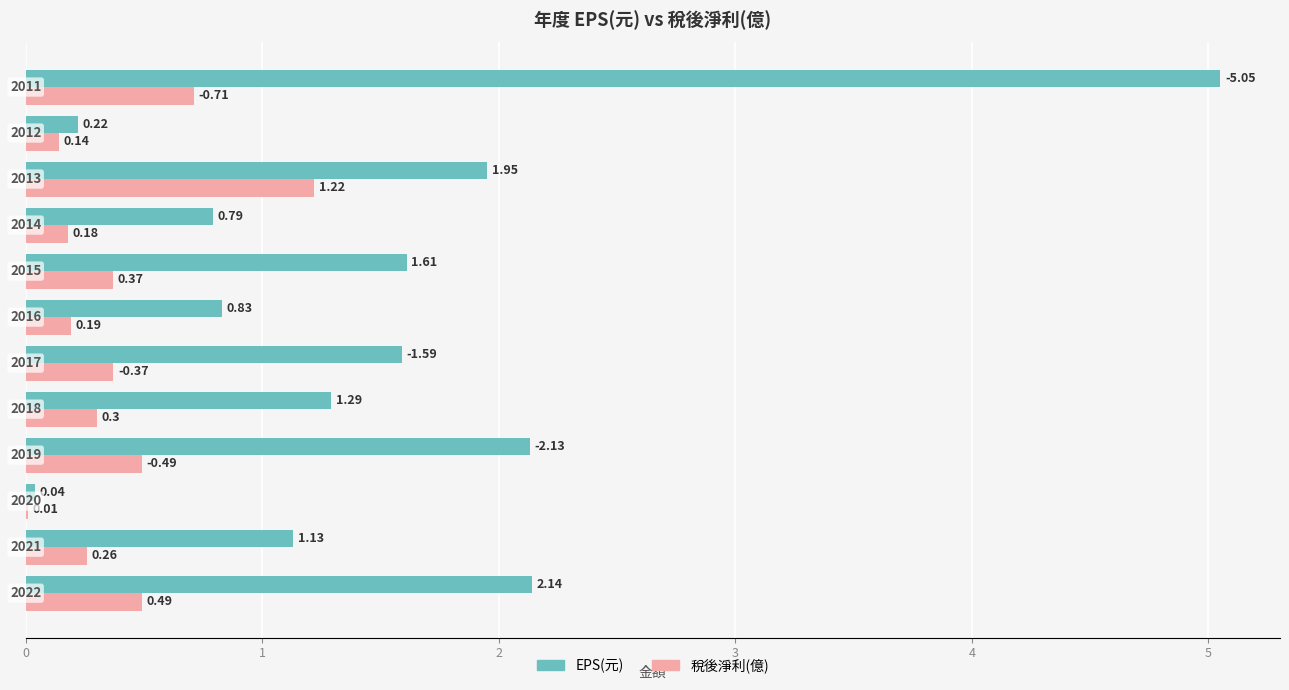

What is the total value across all series at 2013?

3.2